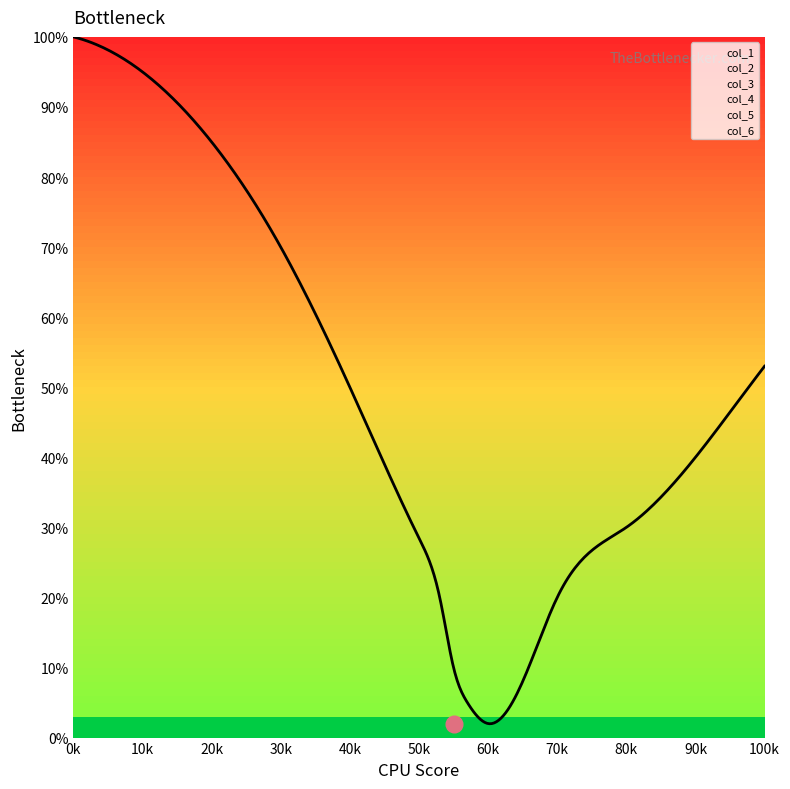

What is the minimum value for col_1?

2.0